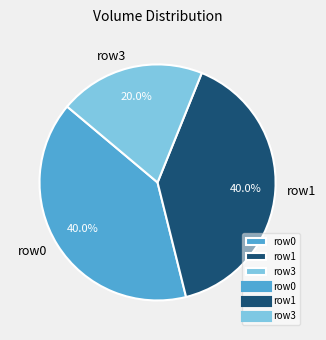

To the nearest percent, what is the average slice percentage?

33%